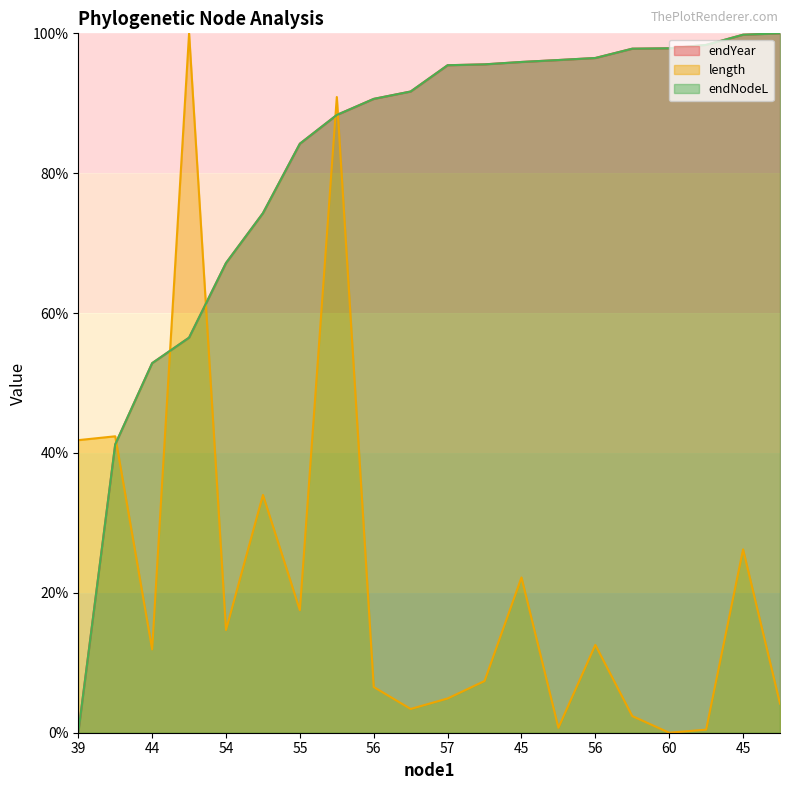

What are all the series names shown in the legend?

endYear, length, endNodeL